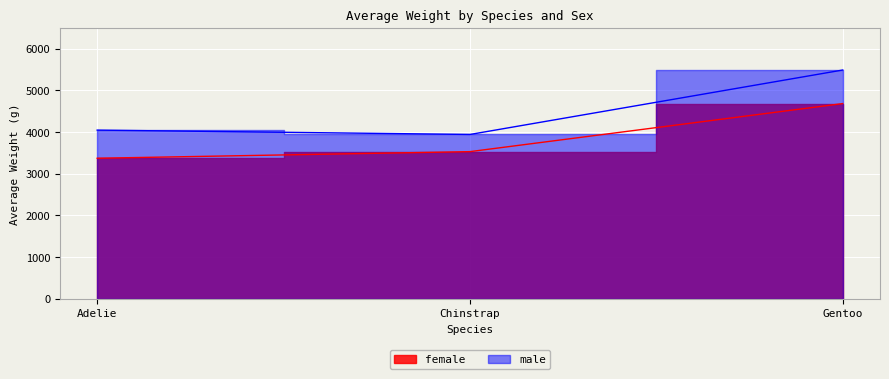

List the labels in order of male value, smallest first.

Chinstrap, Adelie, Gentoo